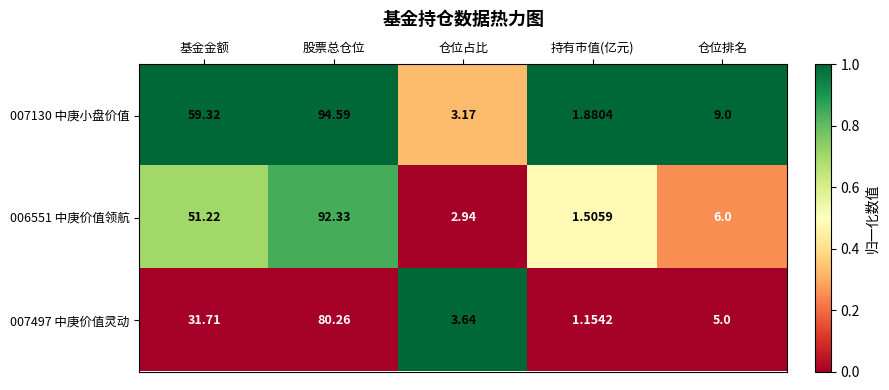

At which label is 007130 中庚小盘价值 closest to 48?

基金金额